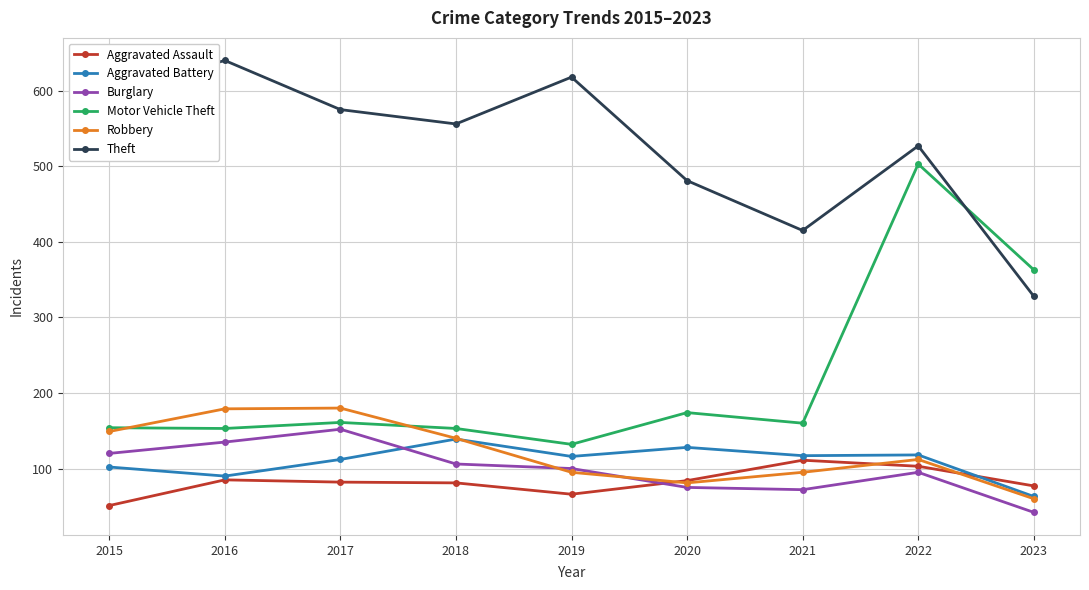

Which series has the widest spread of values?

Motor Vehicle Theft